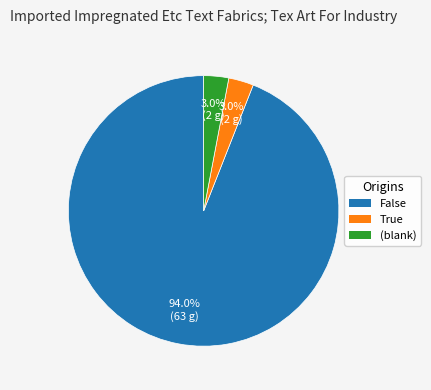

How many slices are in this pie chart?

3